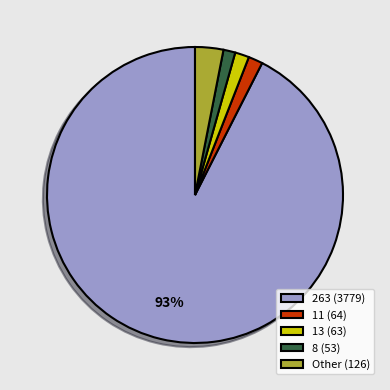

Is it true that 11 (64) is 2% of the pie?

True